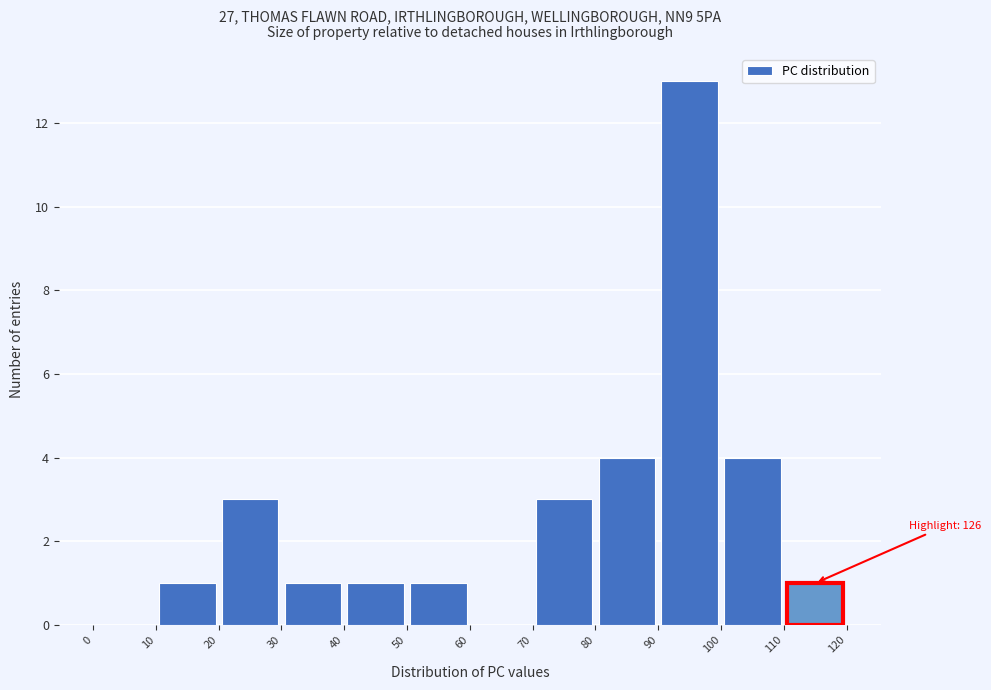

Over which range of the x-axis is the bar tallest?

90 to 100